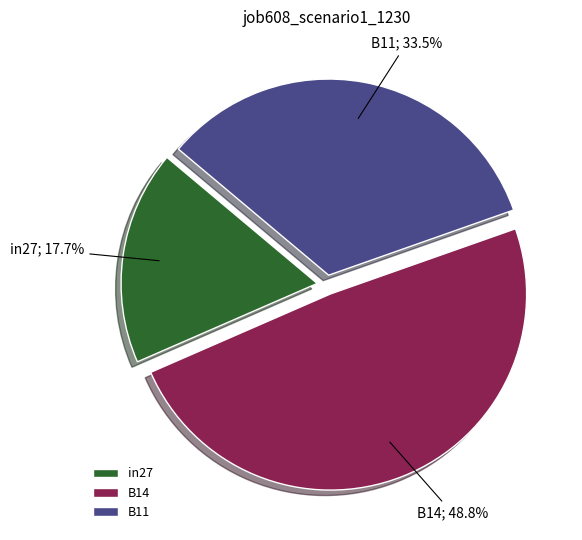

Which slice is the largest?

B14